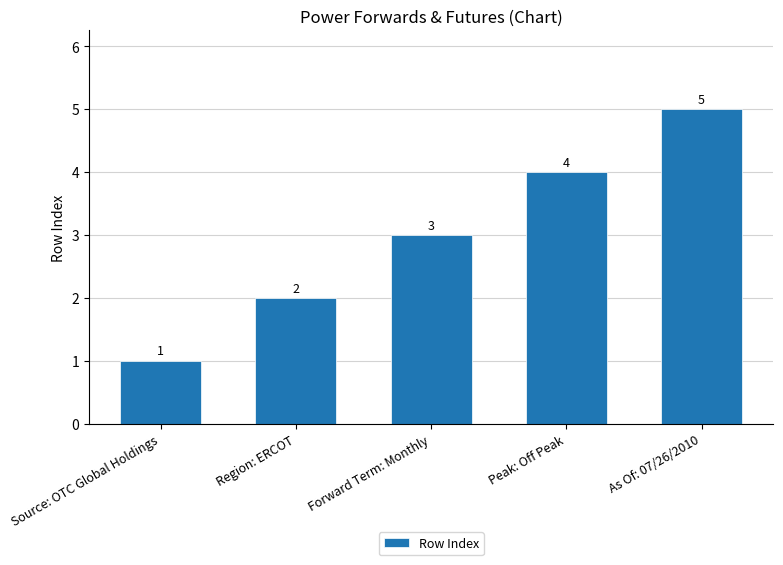

Is it true that the value at Peak: Off Peak is 6?

False